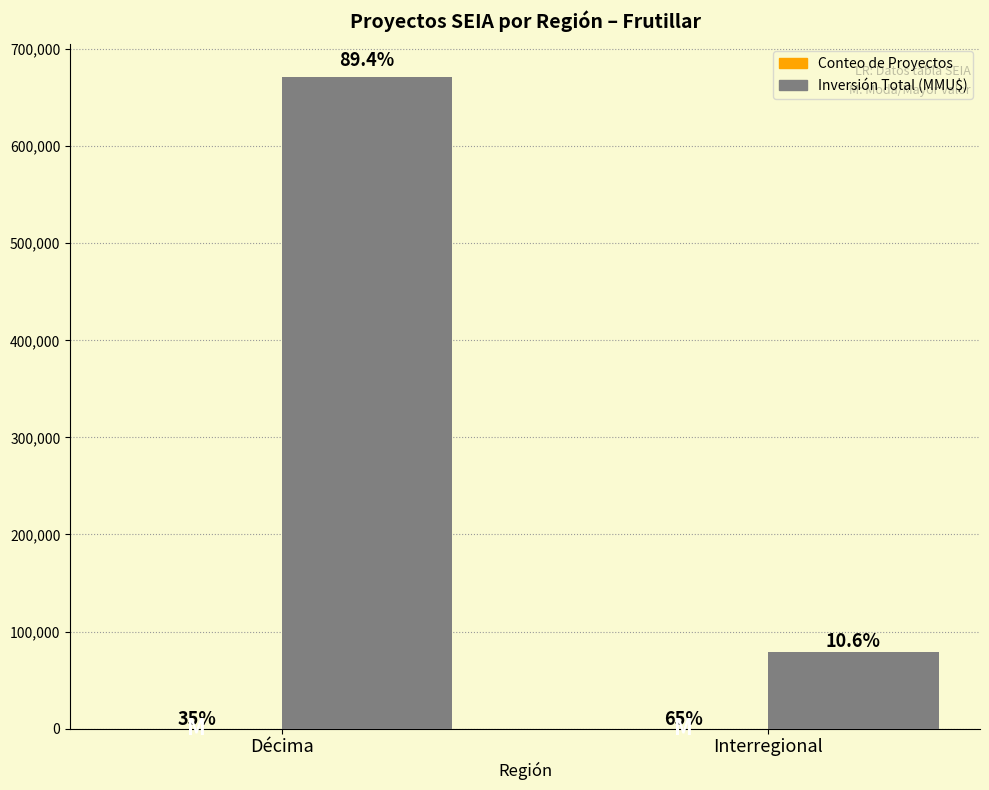

Does the chart contain stacked bars?

No